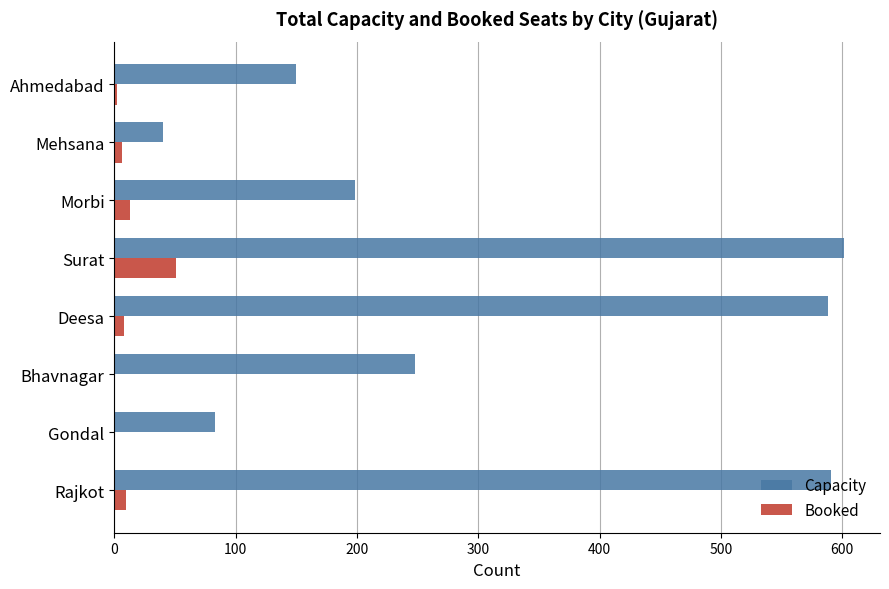

Where is Capacity nearest to the value 320?

Bhavnagar